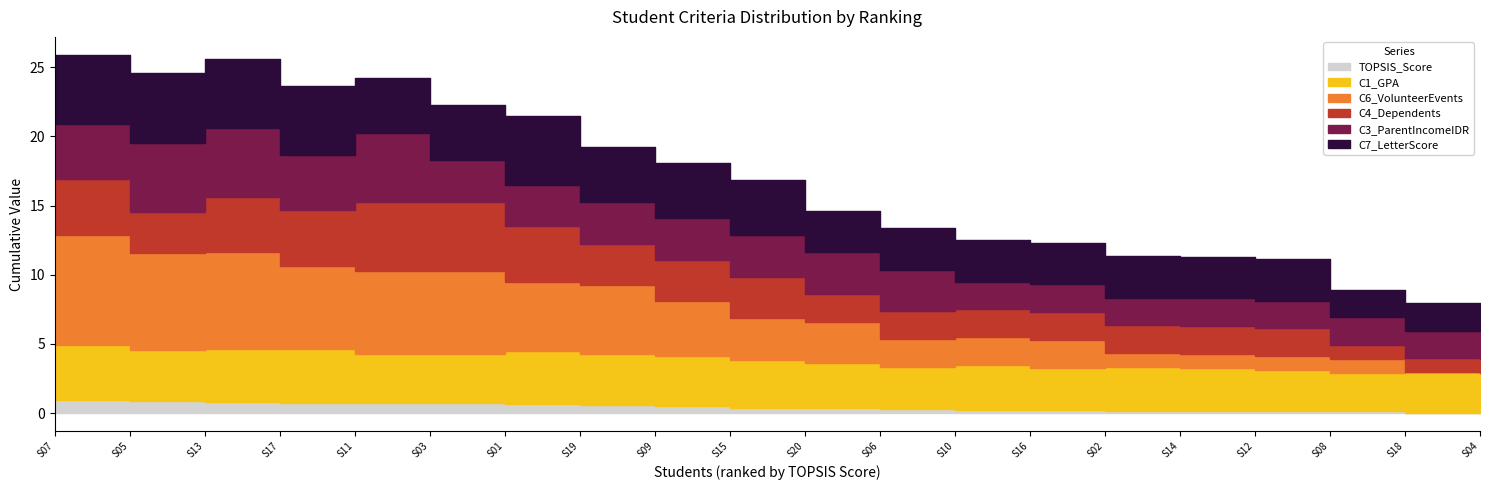

What is the difference between the highest and lowest values at S10?

3.0